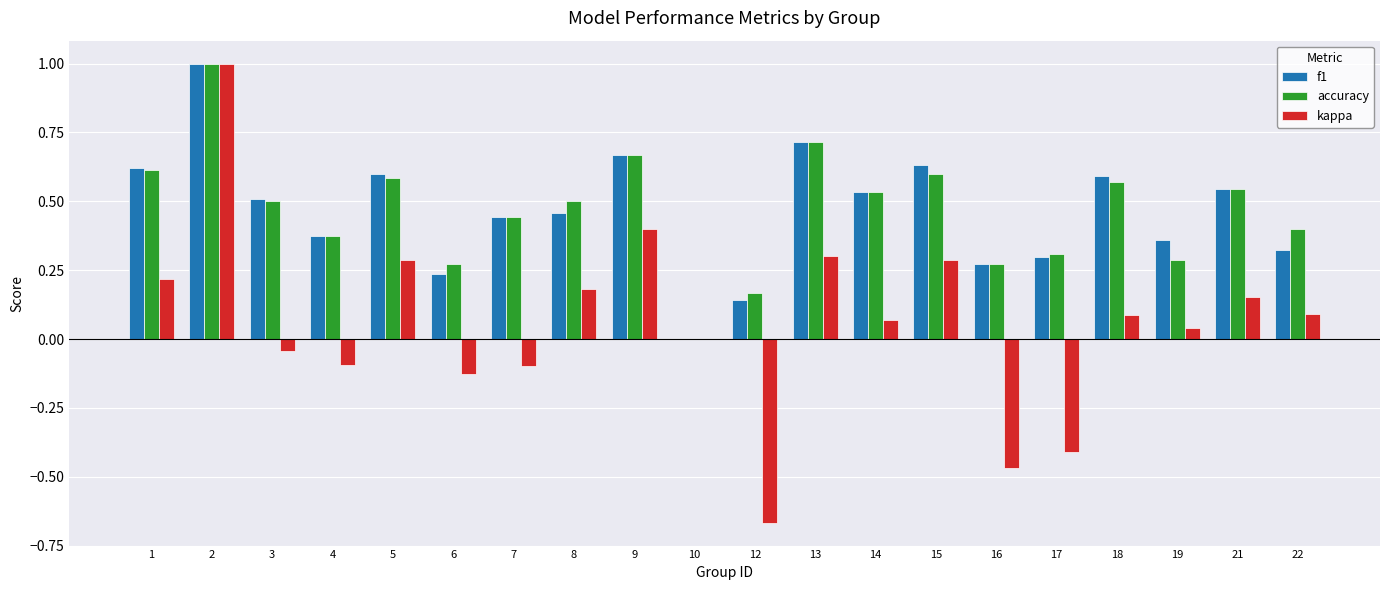

At which category is the sum across all series the highest?

2